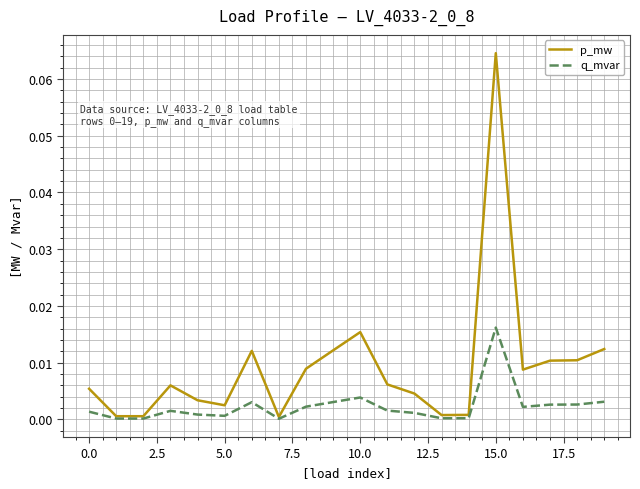

How many lines are shown in the chart?

2